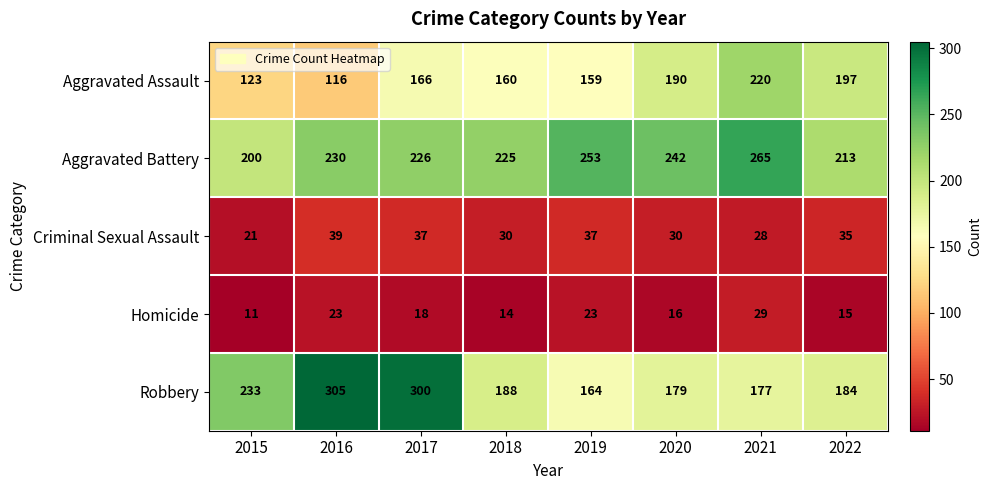

Which category has the lowest value across all series?

2015